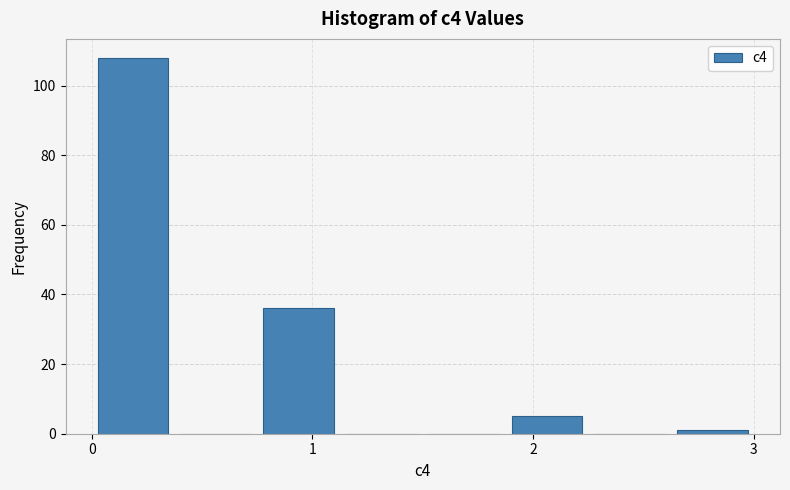

Around what value on the x-axis is the tallest bar? Give the approximate position of its centre, as read against the axis.

0.2